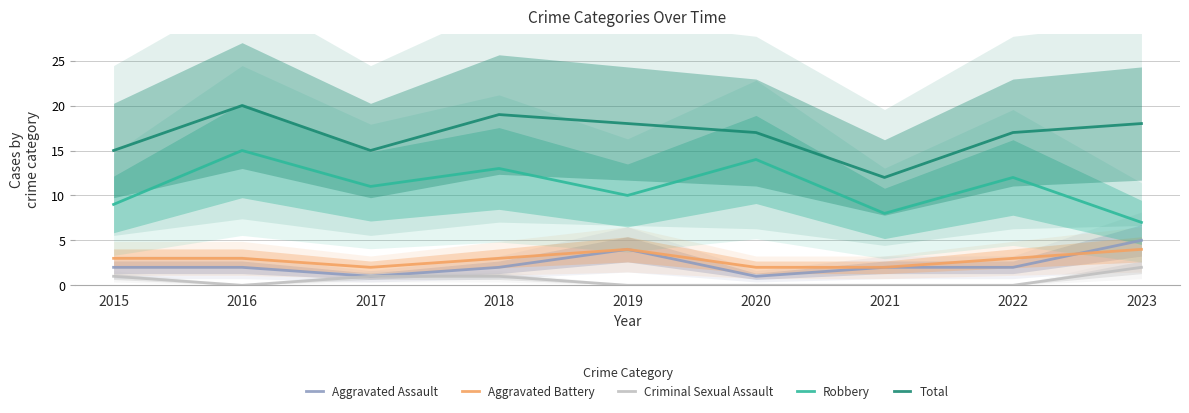

Count the number of categories in the chart.

9